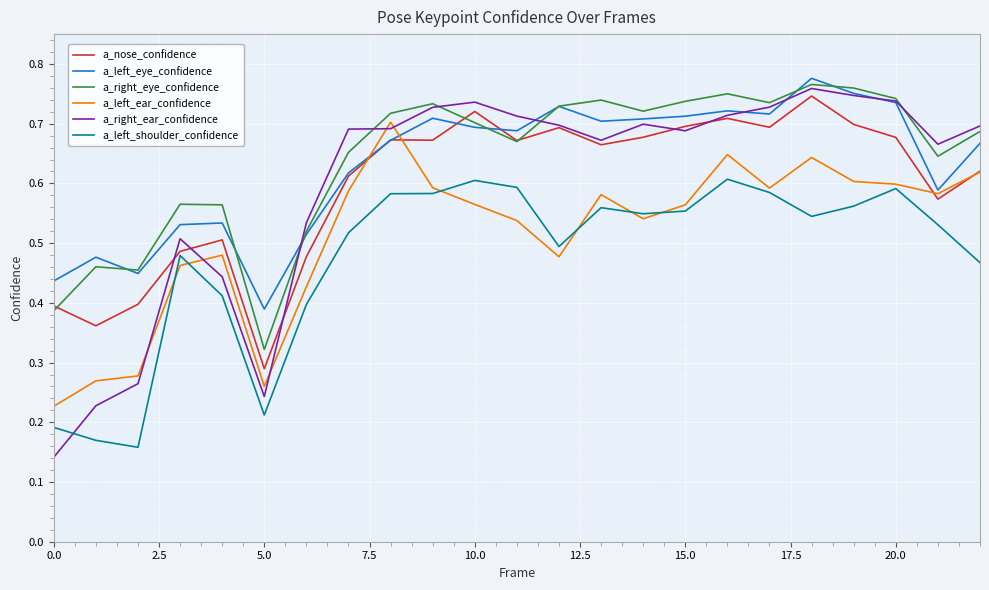

Which series has the largest range (max minus min)?

a_right_ear_confidence